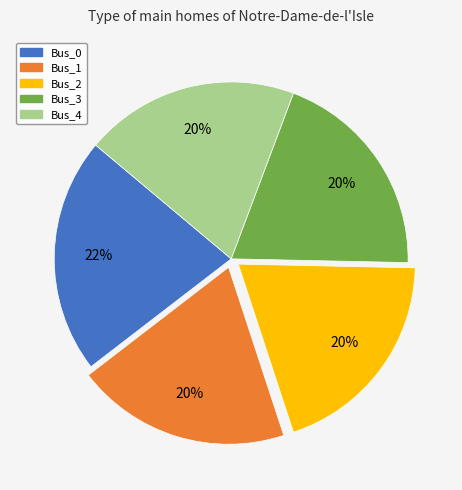

Count the number of slices in the pie.

5